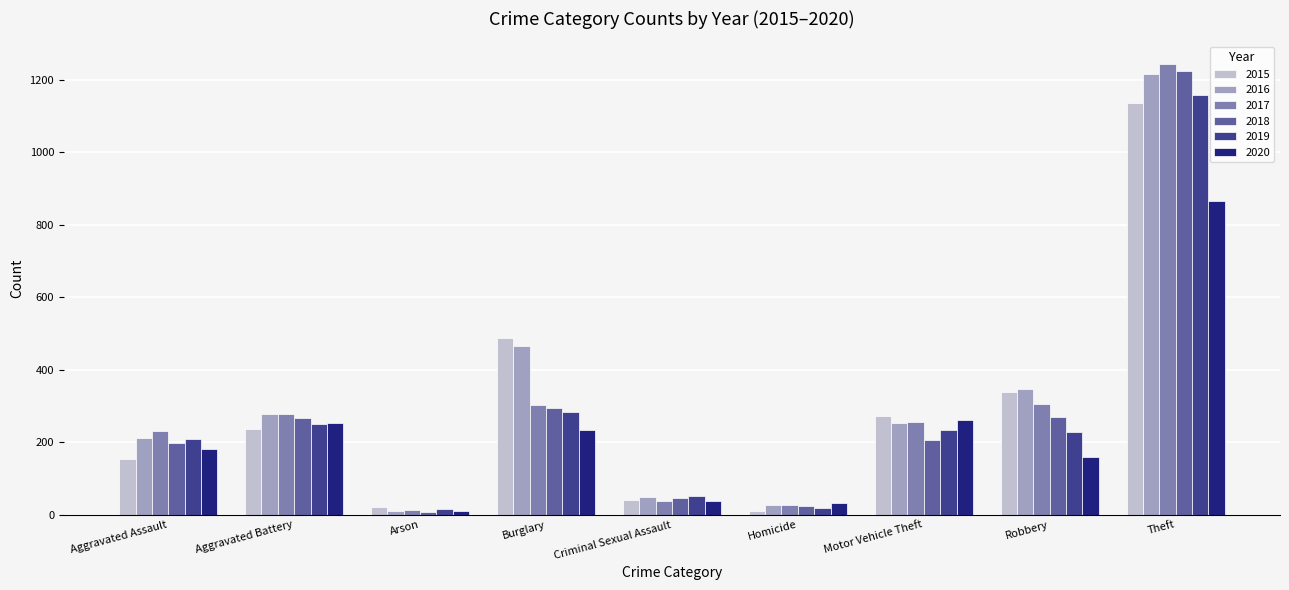

What is the spread (max minus min) of values at Theft?

378